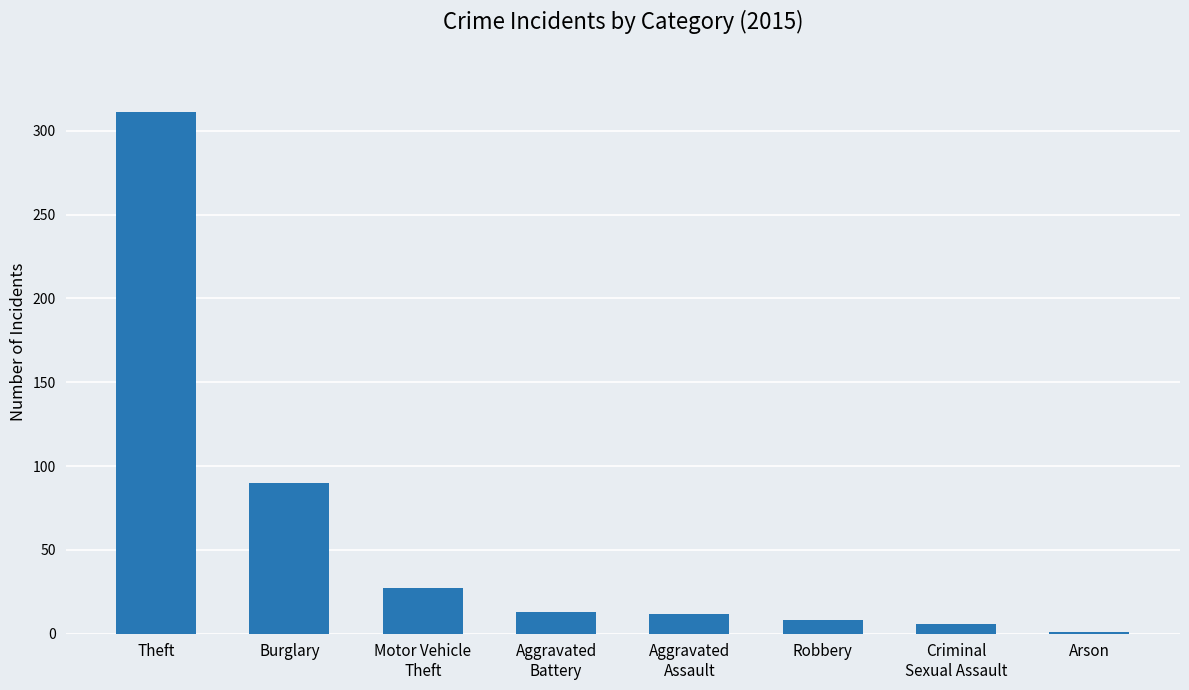

Read the value at Burglary.

90